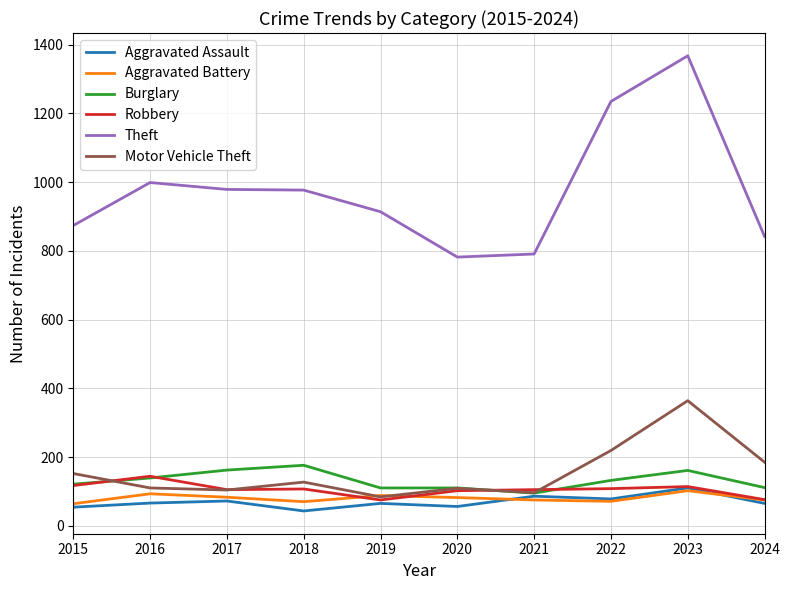

What is the greatest value displayed?

1368